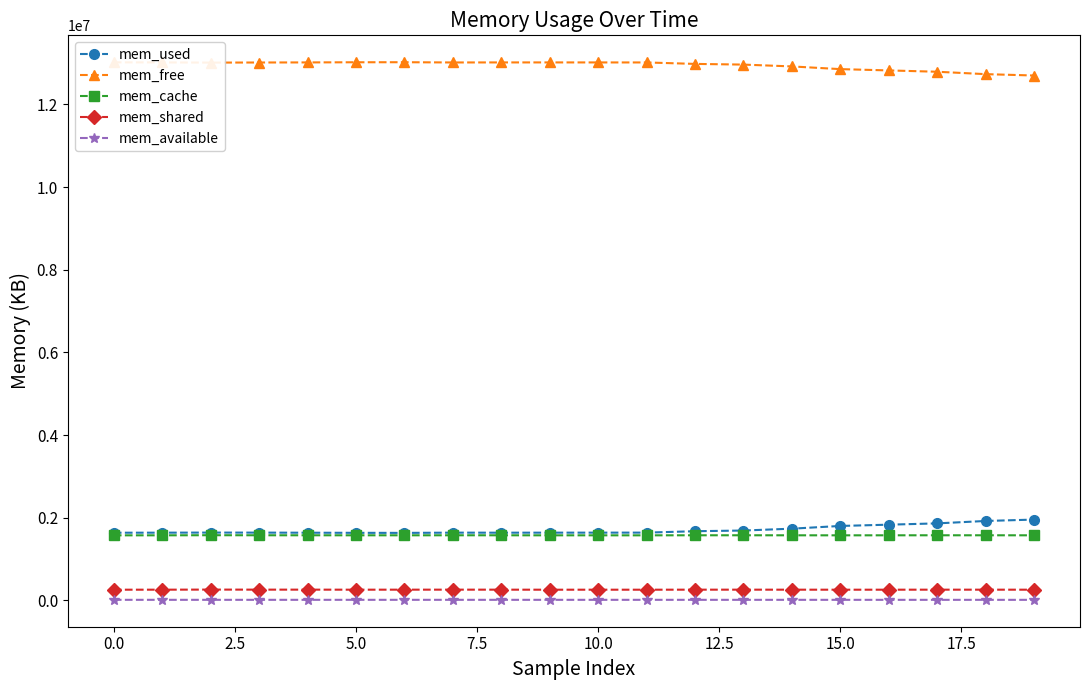

Is this an area chart (filled region under the line)?

No